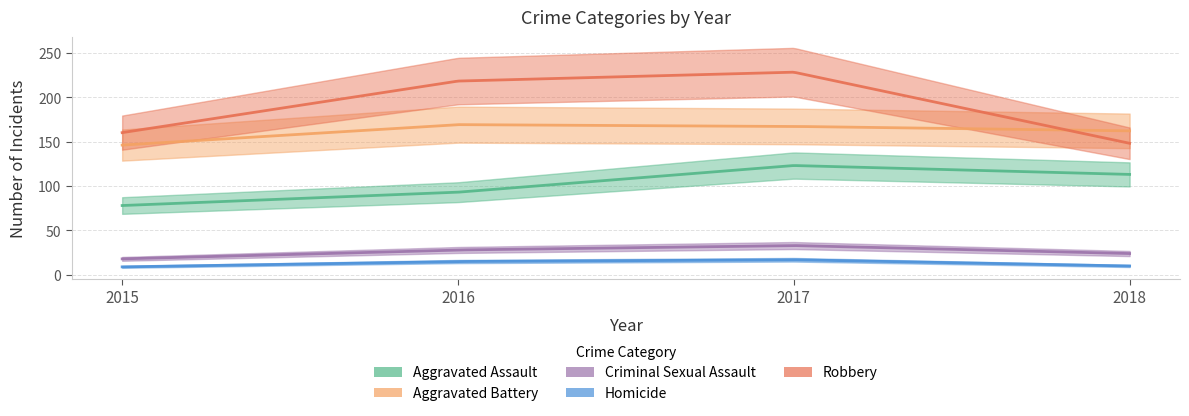

True or false: Homicide and Criminal Sexual Assault cross at least once.

False